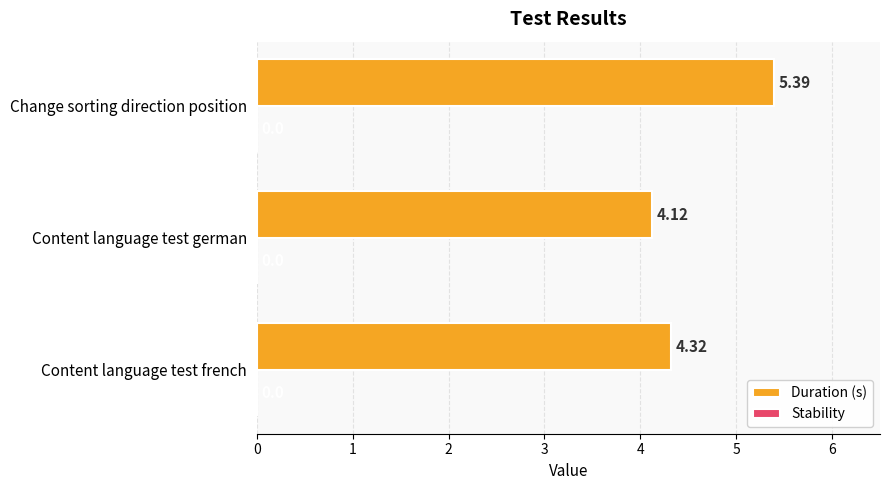

What is the ratio of the value at Change sorting direction position to the value at Content language test german?

1.3